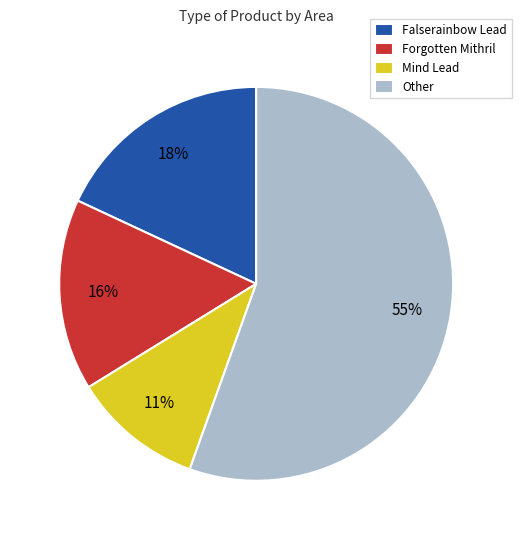

To the nearest percent, what is the average slice percentage?

25%